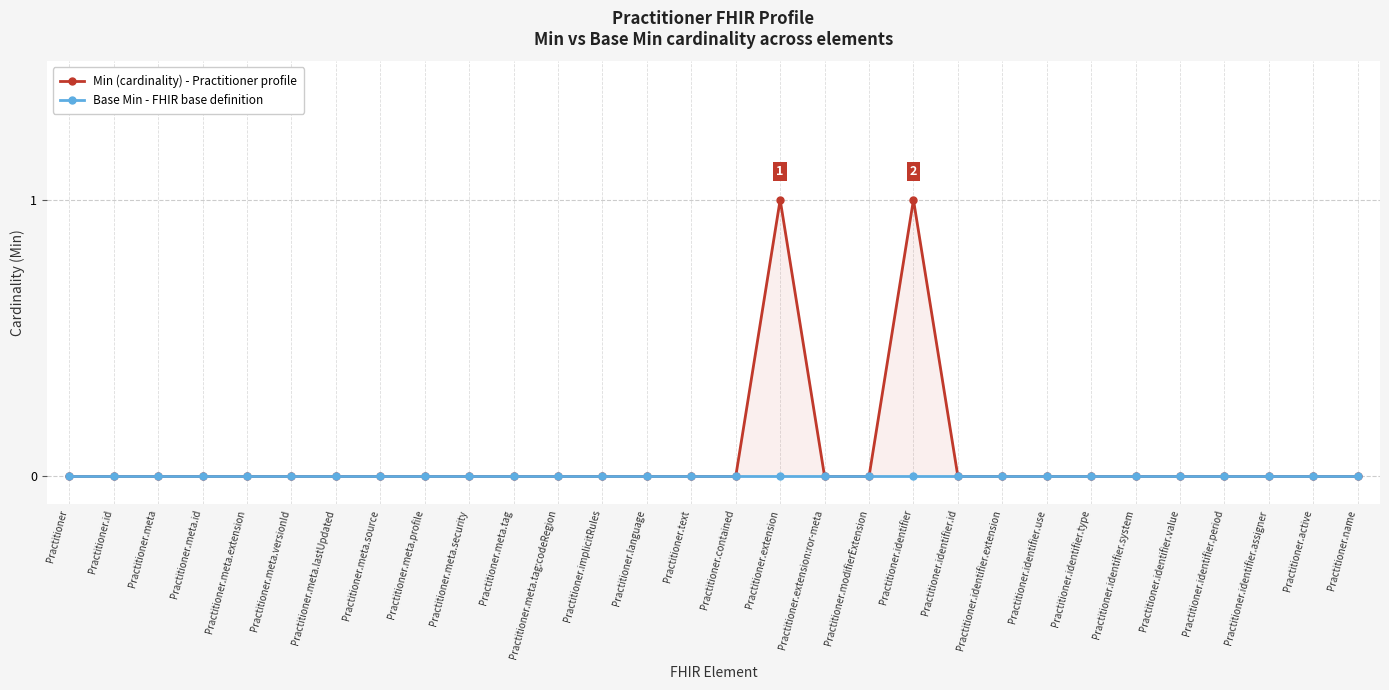

True or false: Base Min - FHIR base definition has more than 1 interior local peaks.

False